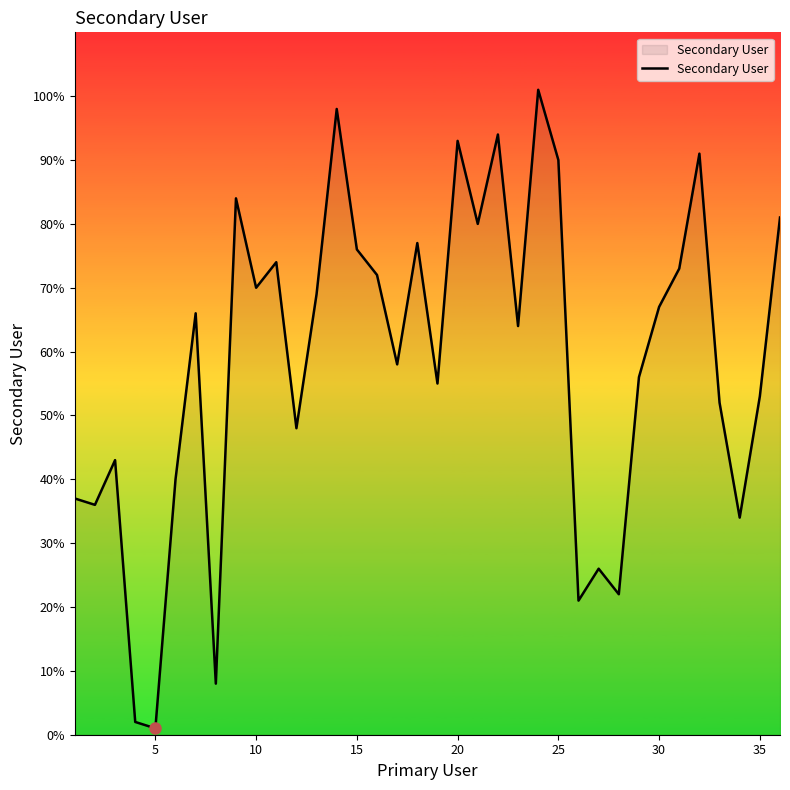

What is the difference between the maximum and minimum values?

100